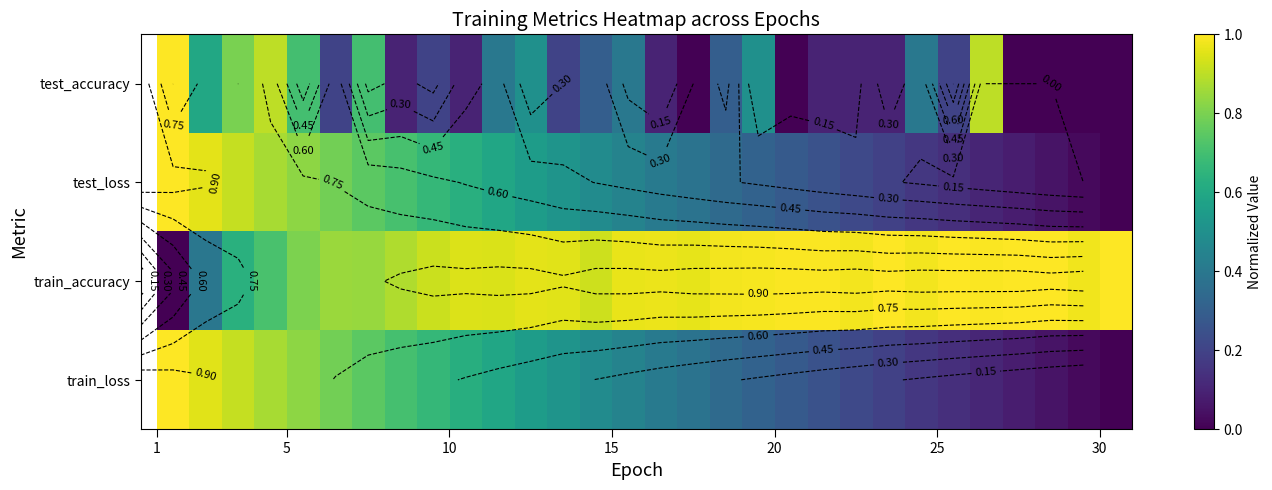

At how many categories does at least one series exceed 0?

30